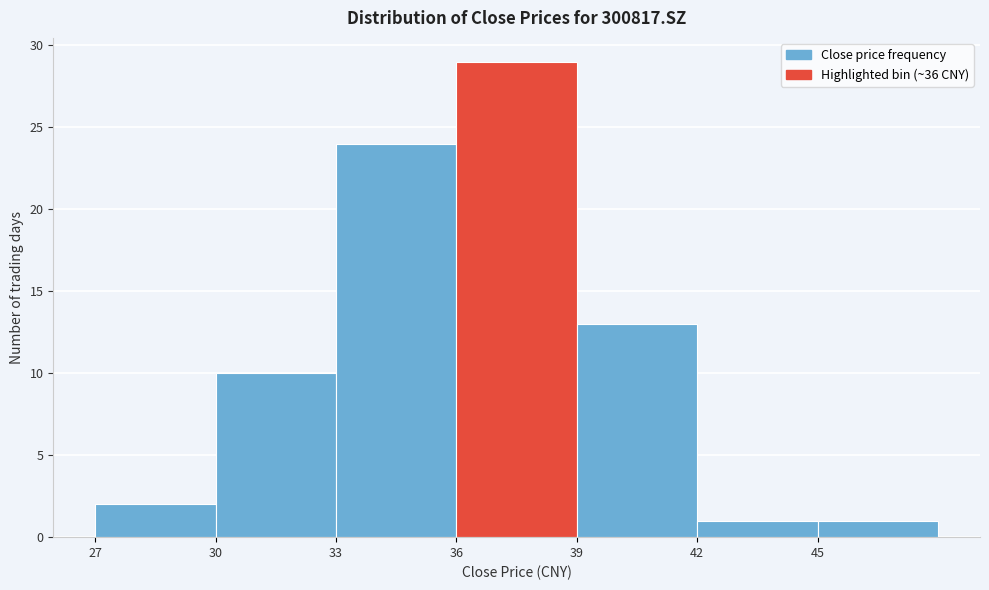

Reading left to right, list every bar in this chart as the range it spans on the x-axis followed by its height. The values are not printed on the chart, so give them approximately, as read against the axis.

27 to 30: 2
30 to 33: 10
33 to 36: 24
36 to 39: 29
39 to 42: 13
42 to 45: 1
45 to 48: 1